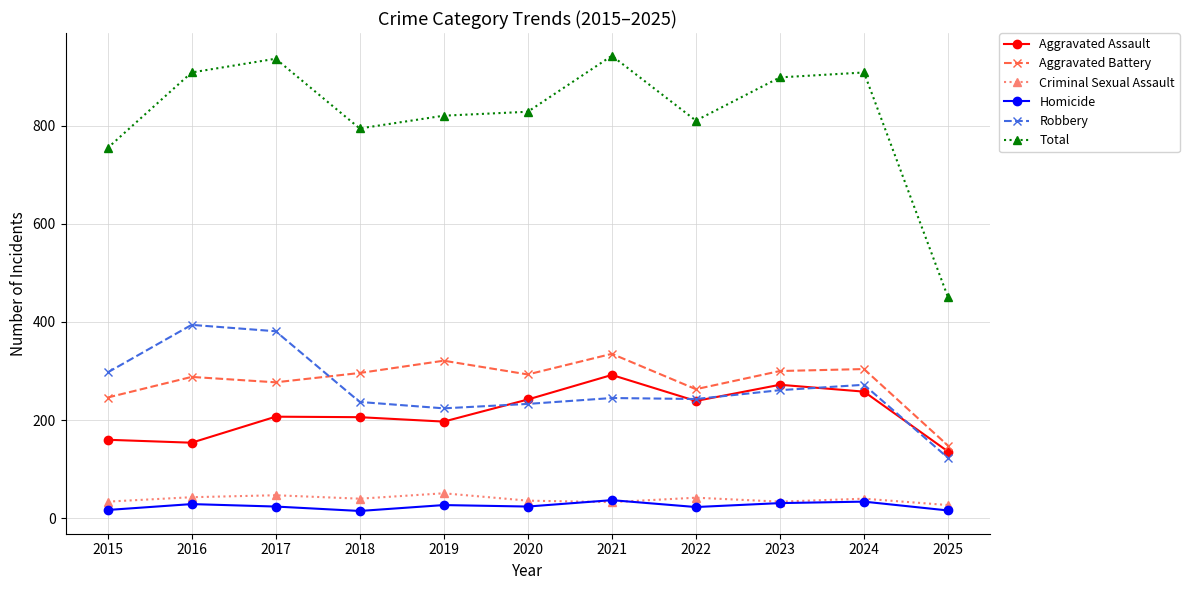

In Aggravated Battery, how many points are higher than both neighbors (excluding endpoints)?

4